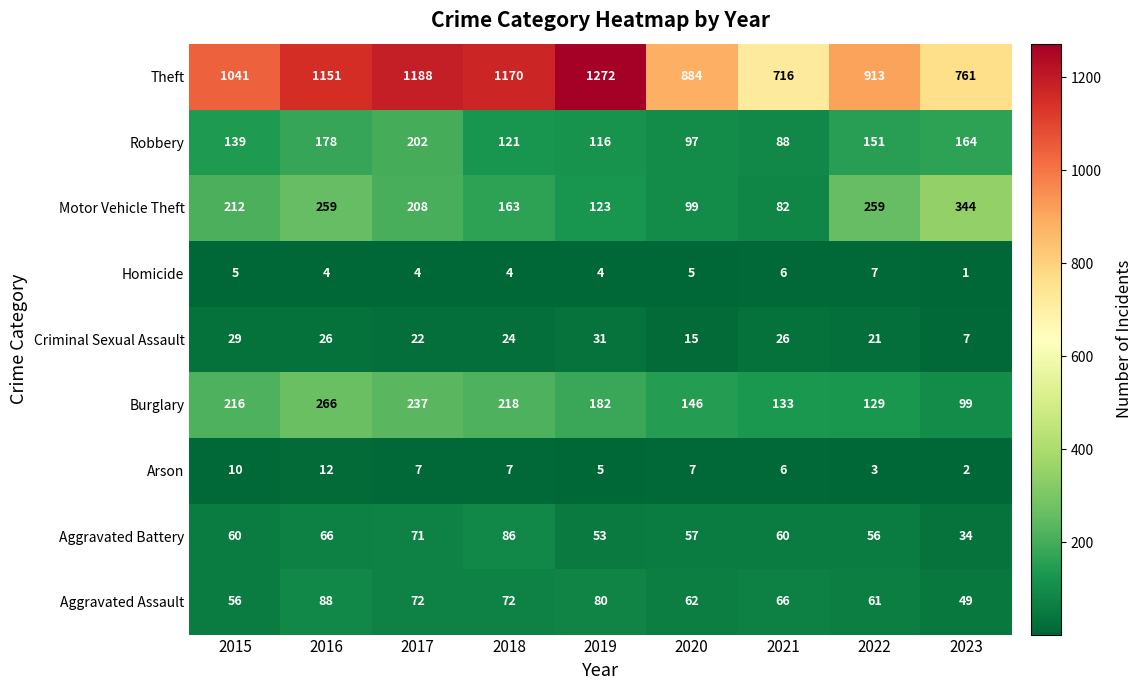

At which category does the chart reach its minimum across all series?

2023